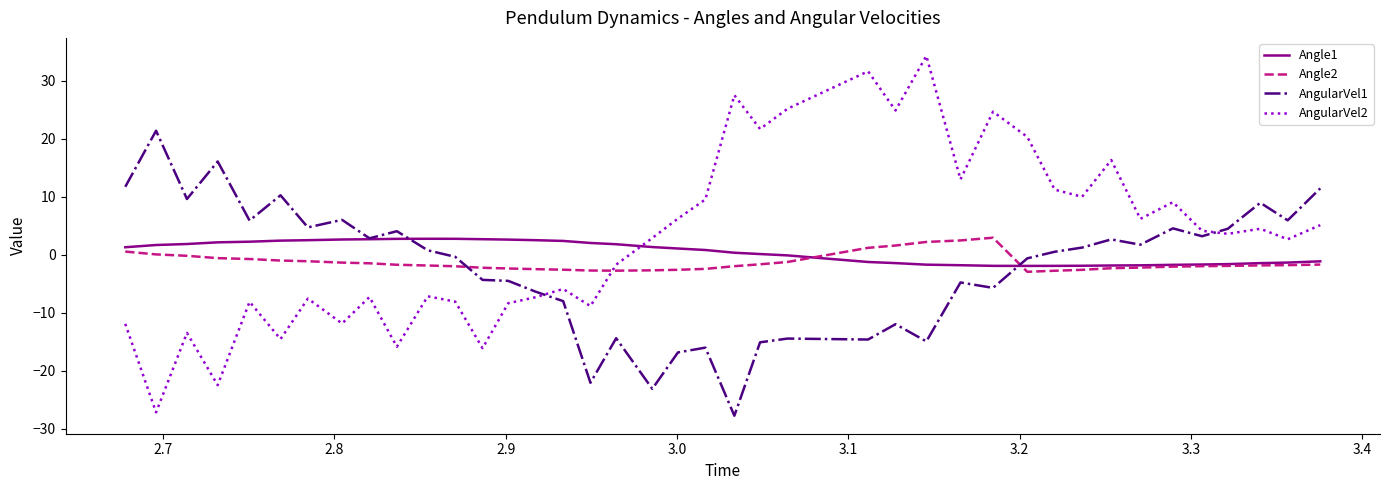

Rank the series by their average value, from highest to lowest.

AngularVel2, Angle1, Angle2, AngularVel1